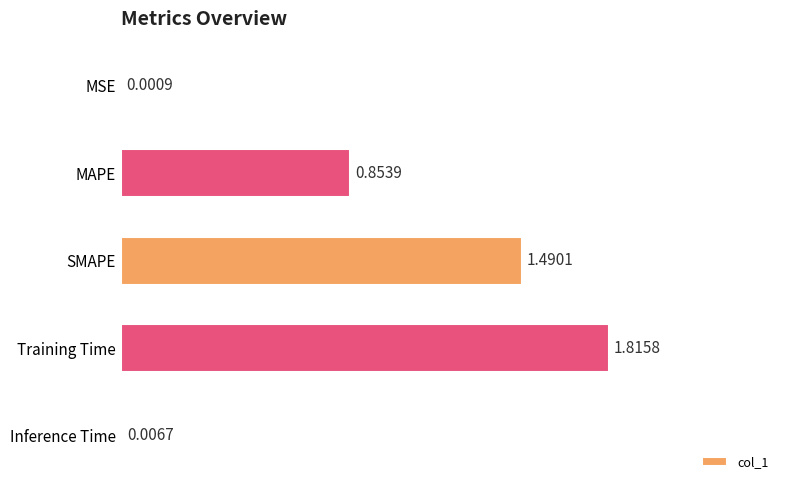

What is the sum of the values at MAPE and Training Time?

2.7